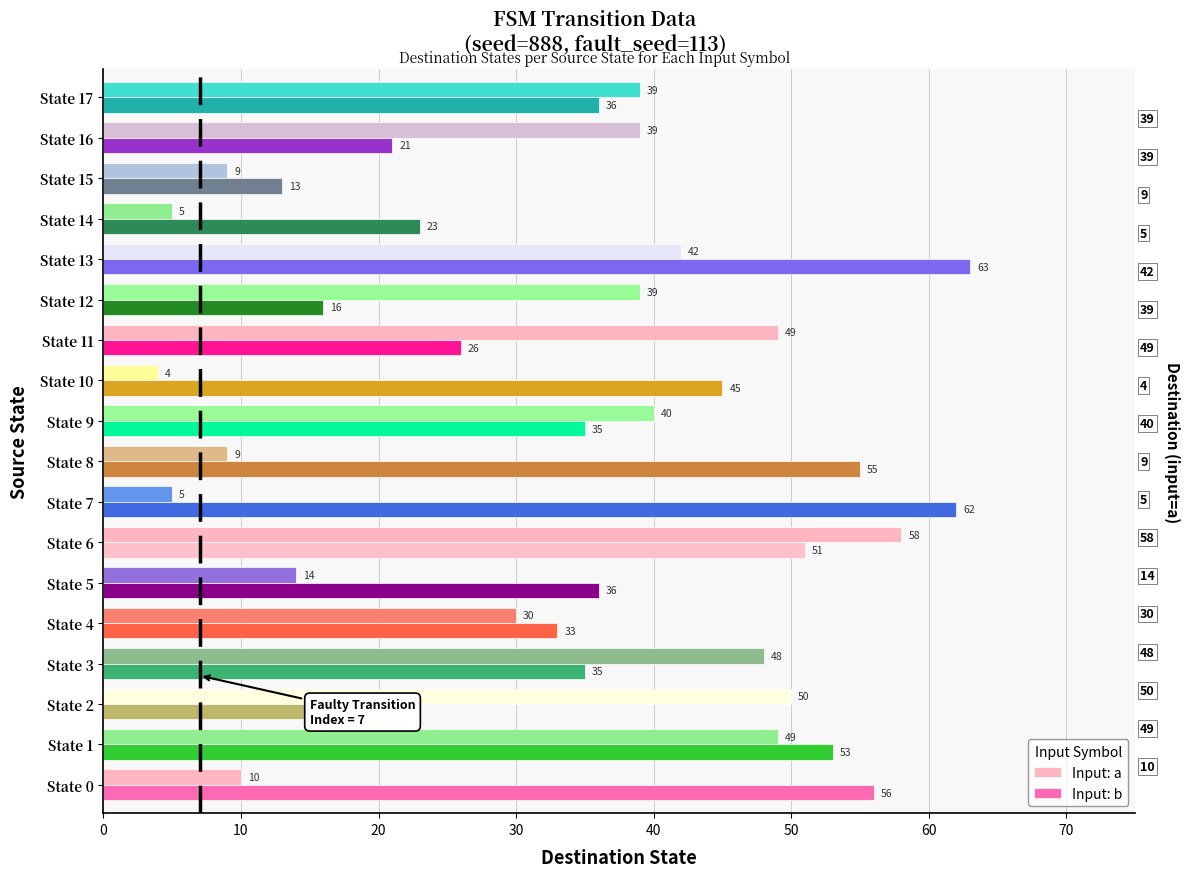

List the series in order of their overall mean, lowest first.

Input: a, Input: b